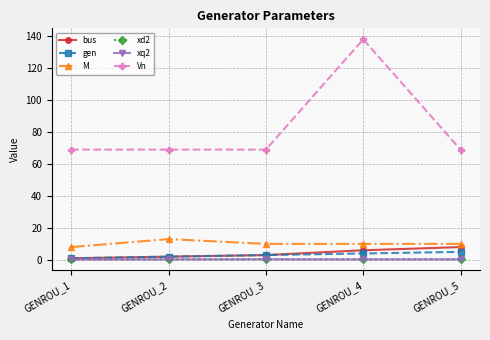

List the labels in order of M value, largest first.

GENROU_2, GENROU_3, GENROU_4, GENROU_5, GENROU_1